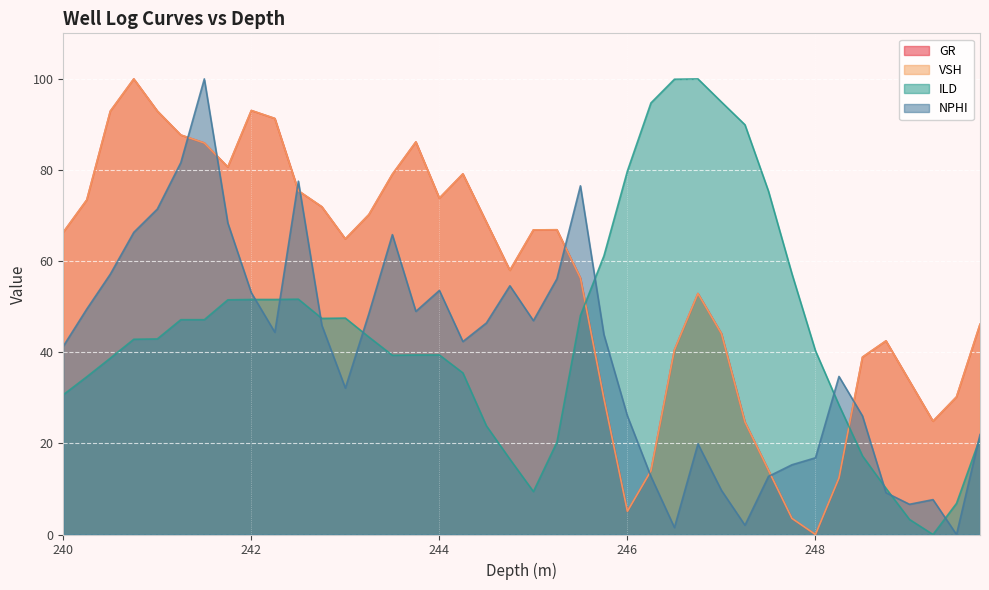

What is the maximum value shown in the chart?

100.0